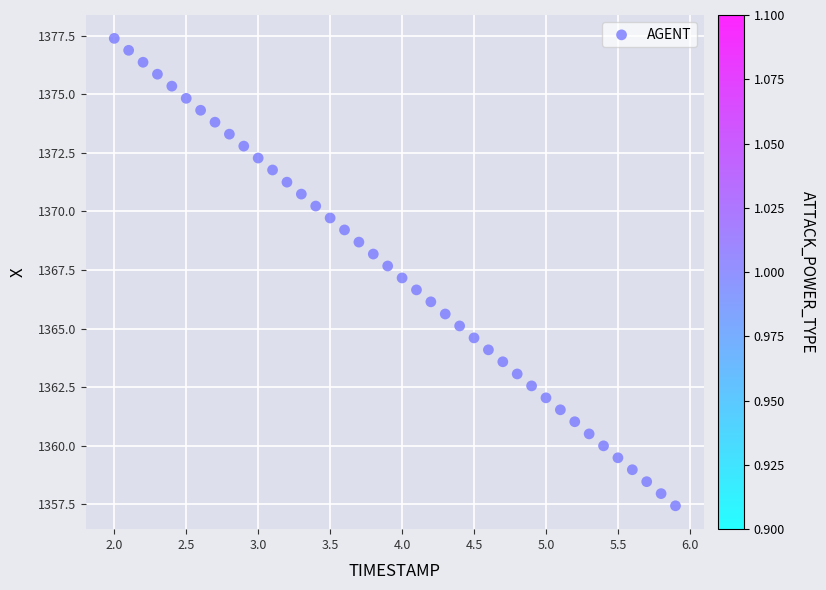

What is the range of Y values (max minus min)?

20.0